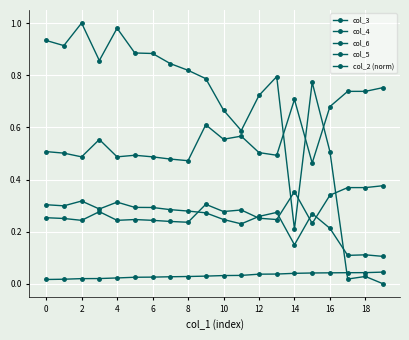

What is the difference between the maximum and second lowest values in the col_3 series?

0.1